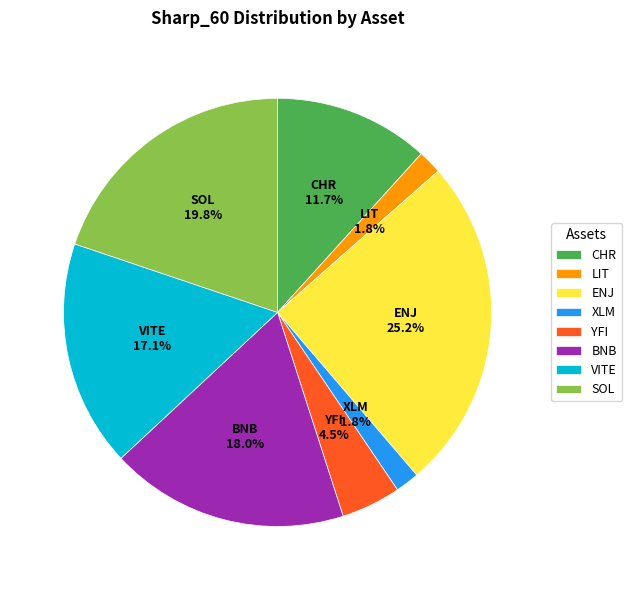

True or false: BNB accounts for 18% of the total.

True